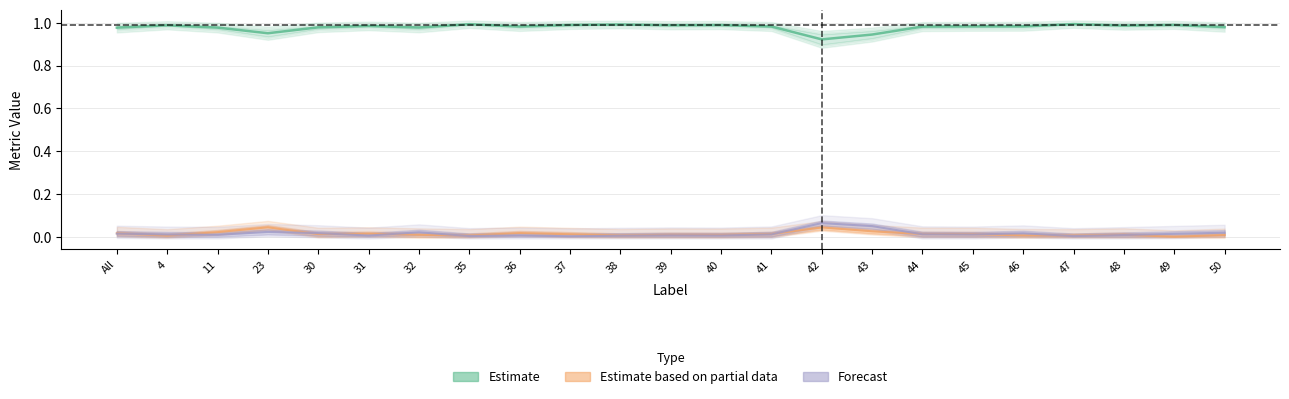

Is the value of Jaccard at 30 greater than the value of FalsePositive at 41?

Yes